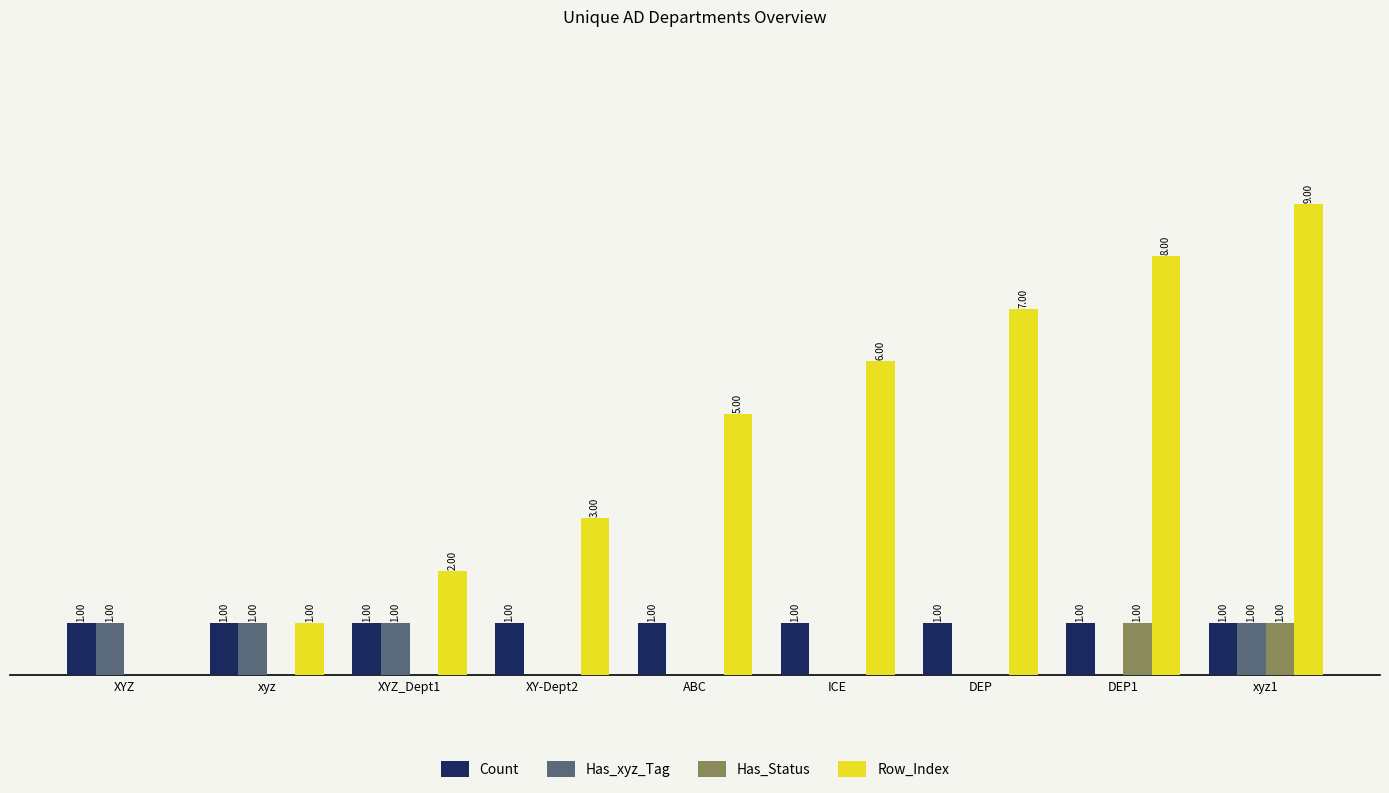

Which series has the largest total across all categories?

Row_Index